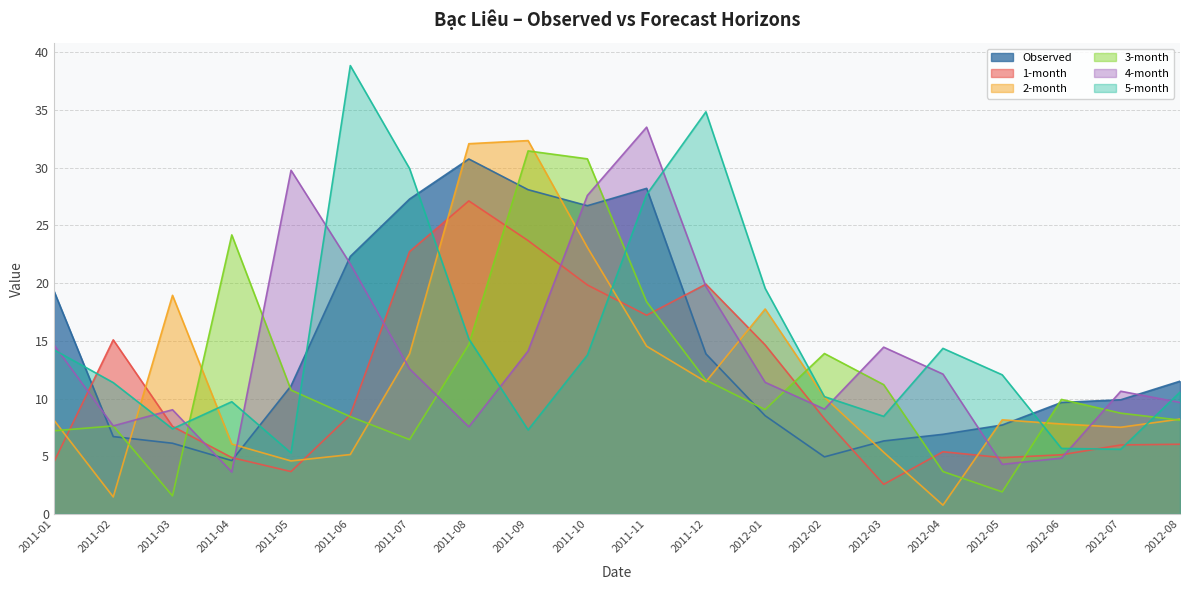

Is it true that 4-month equals 22.0 at 2011-11?

False